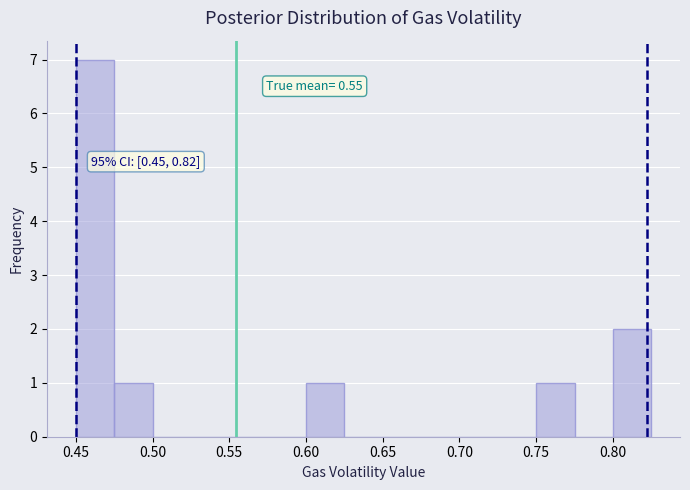

Which range on the x-axis has the tallest bar?

0.450 to 0.475